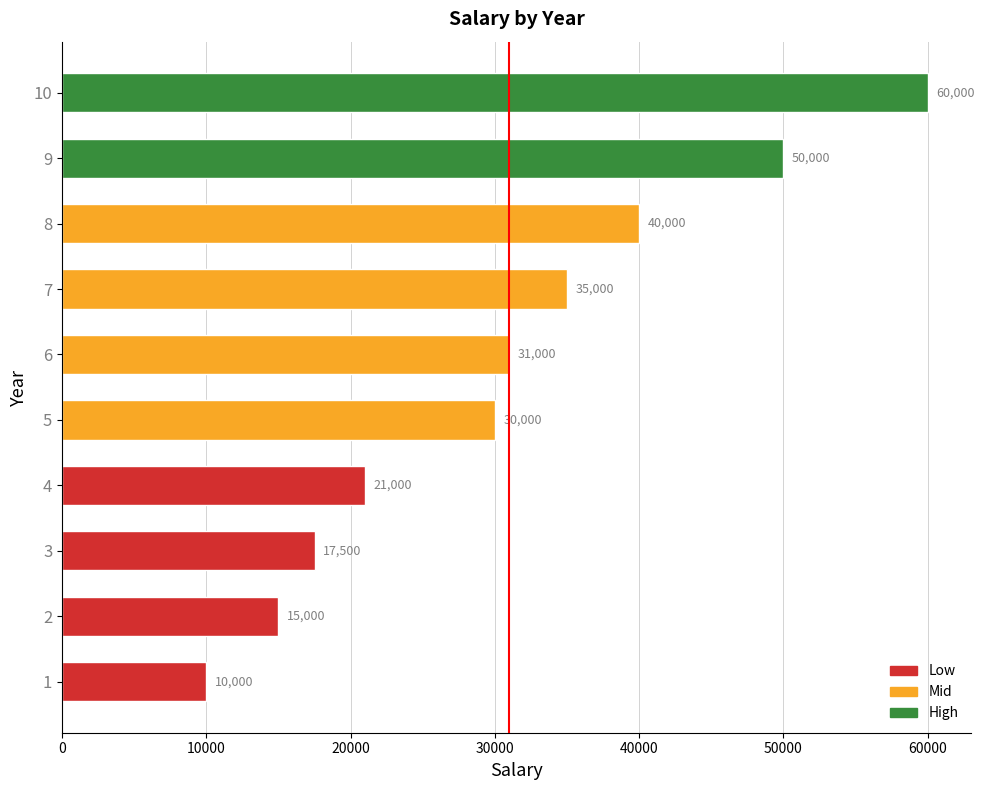

Reading top to bottom, what are all the values shown in this chart?

60000	50000	40000	35000	31000	30000	21000	17500	15000	10000